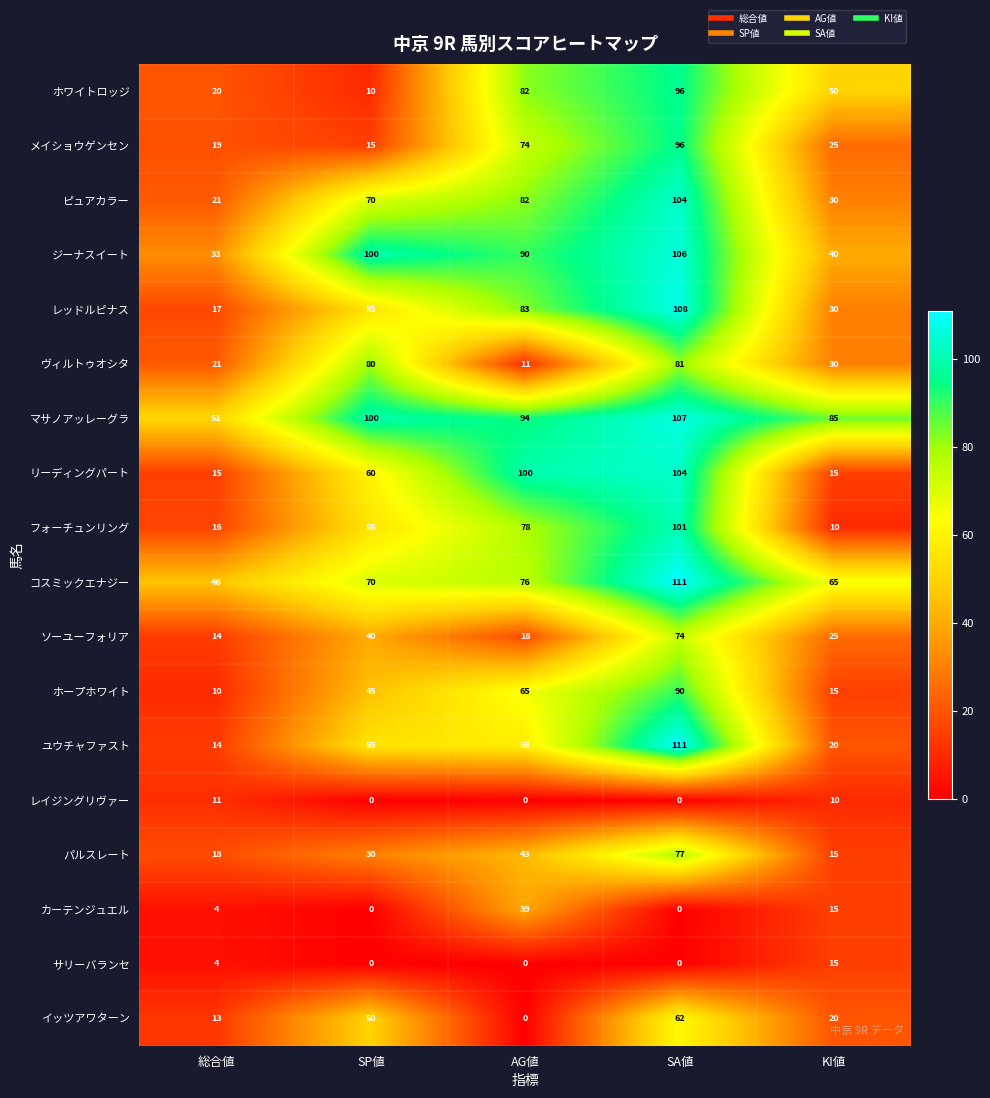

Is the value of ホープホワイト at AG値 greater than the value of ソーユーフォリア at 総合値?

Yes